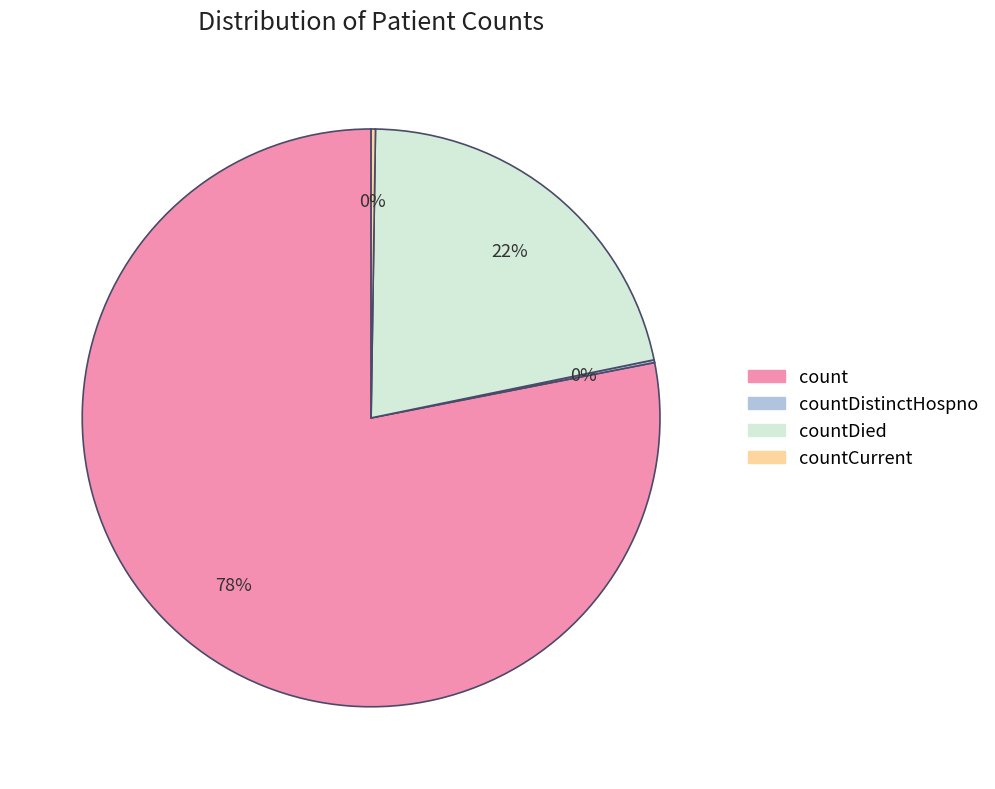

Is there any slice that represents more than half of the pie?

Yes